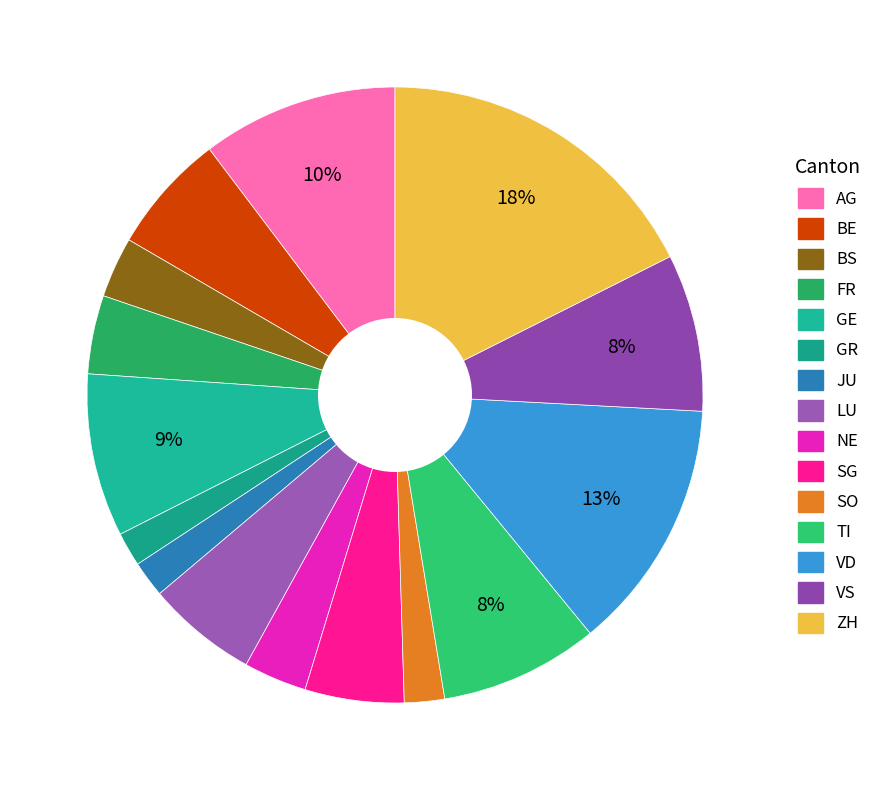

Count the number of slices in the pie.

15